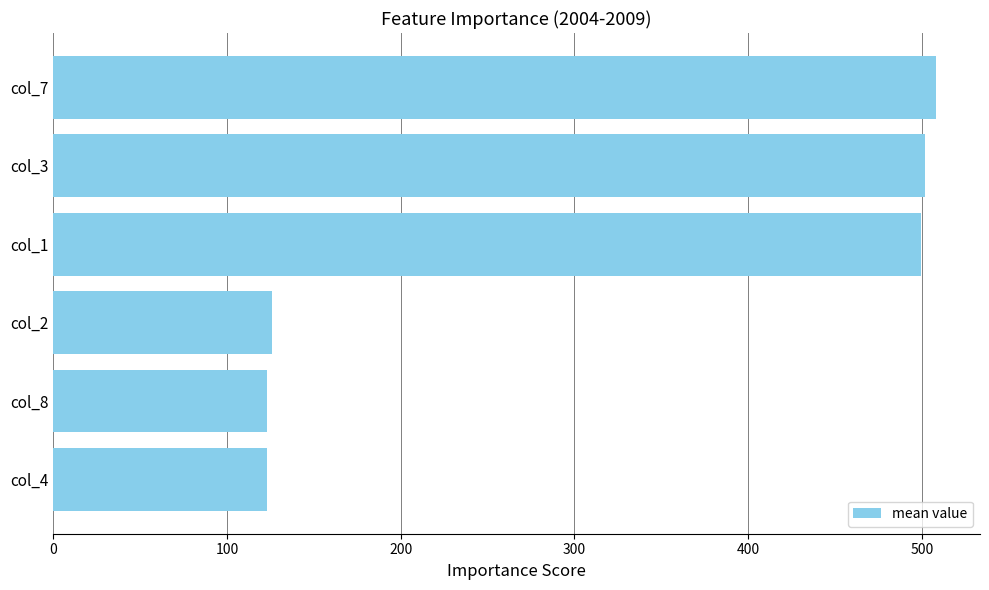

Between col_8 and col_7, which is larger?

col_7